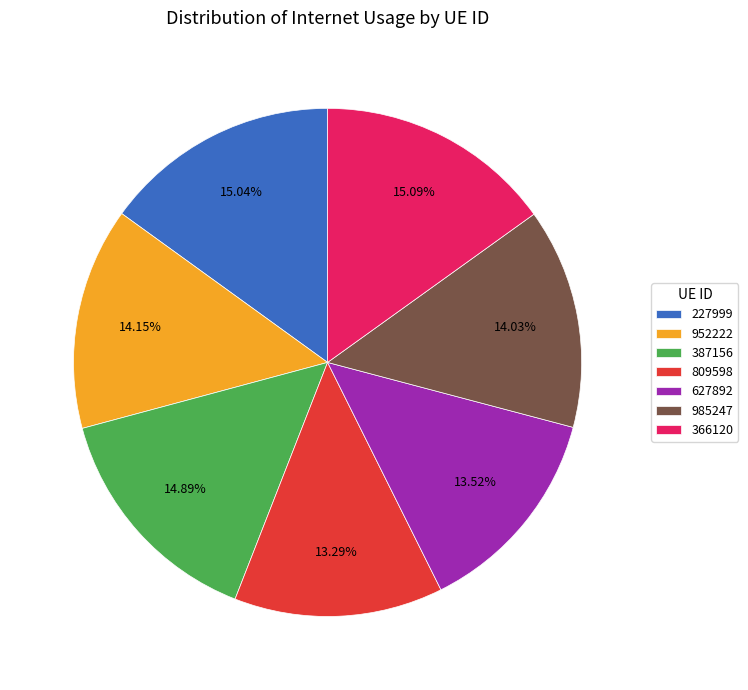

Is it true that 952222 is 14% of the pie?

True